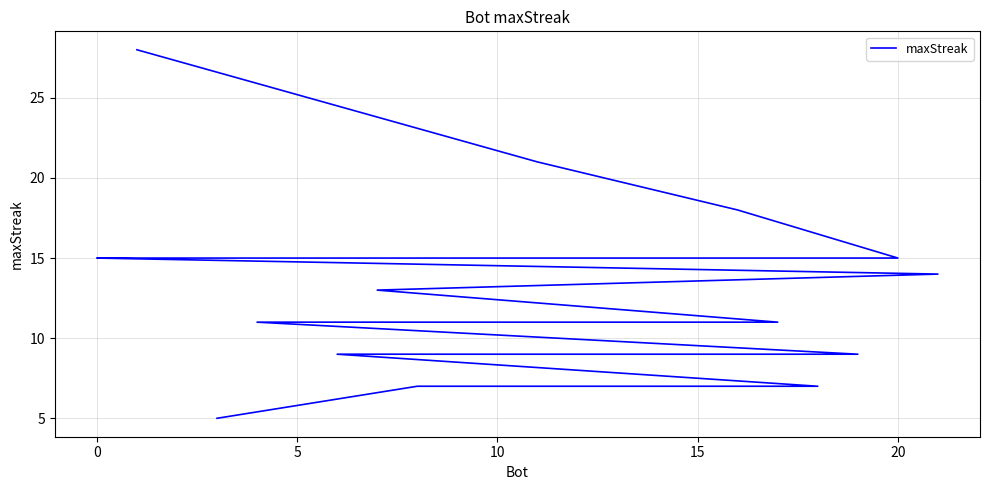

Approximately how many times larger is the value at 16 compared to 10?

0.8